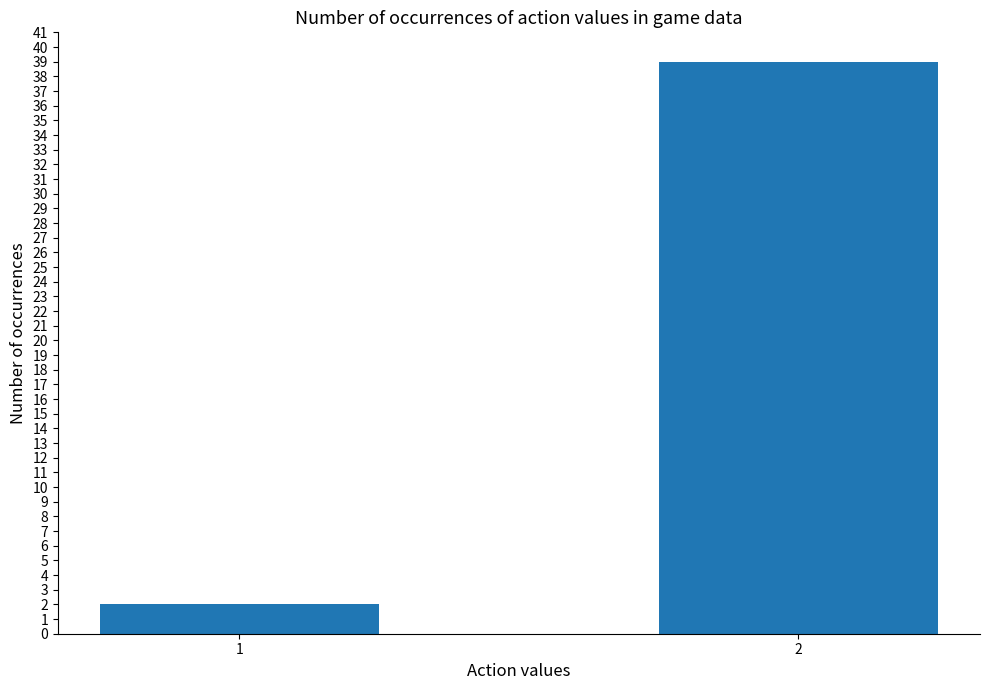

At which category does the chart reach its minimum across all series?

1